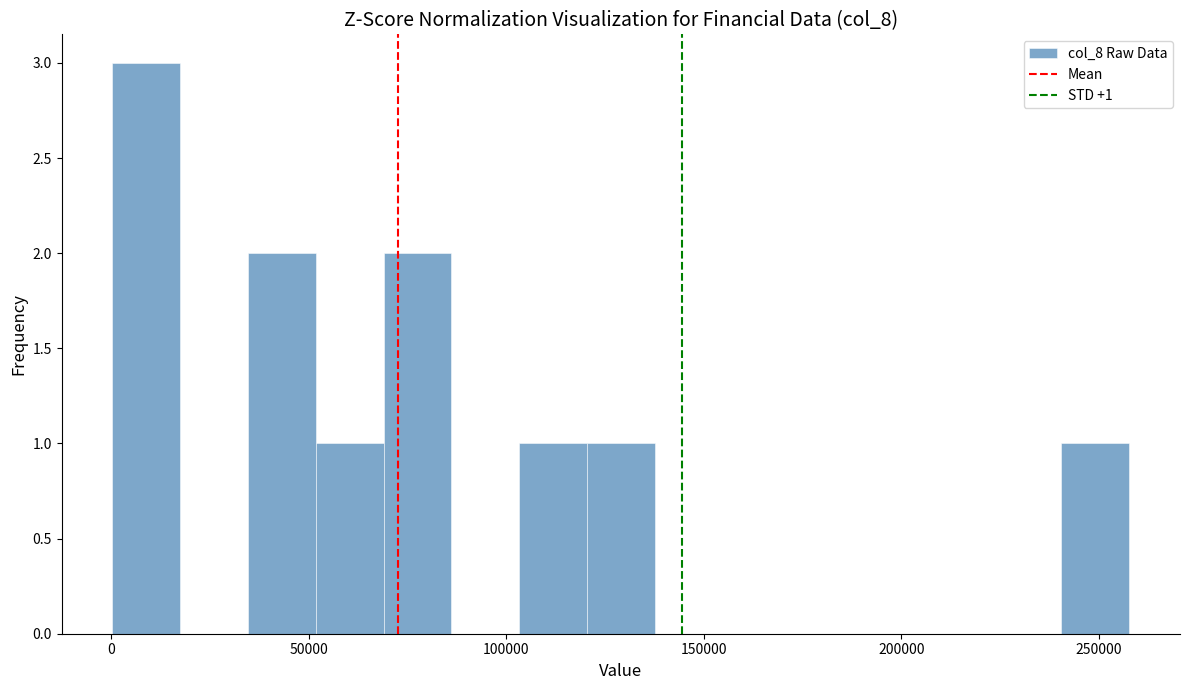

Around what value on the x-axis is the tallest bar? Give the approximate position of its centre, as read against the axis.

10000